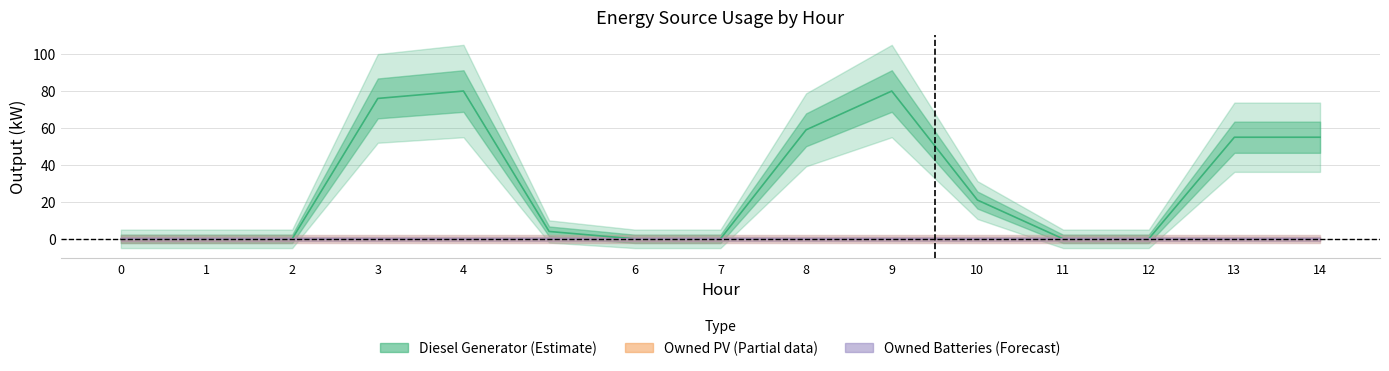

How many lines are shown in the chart?

3